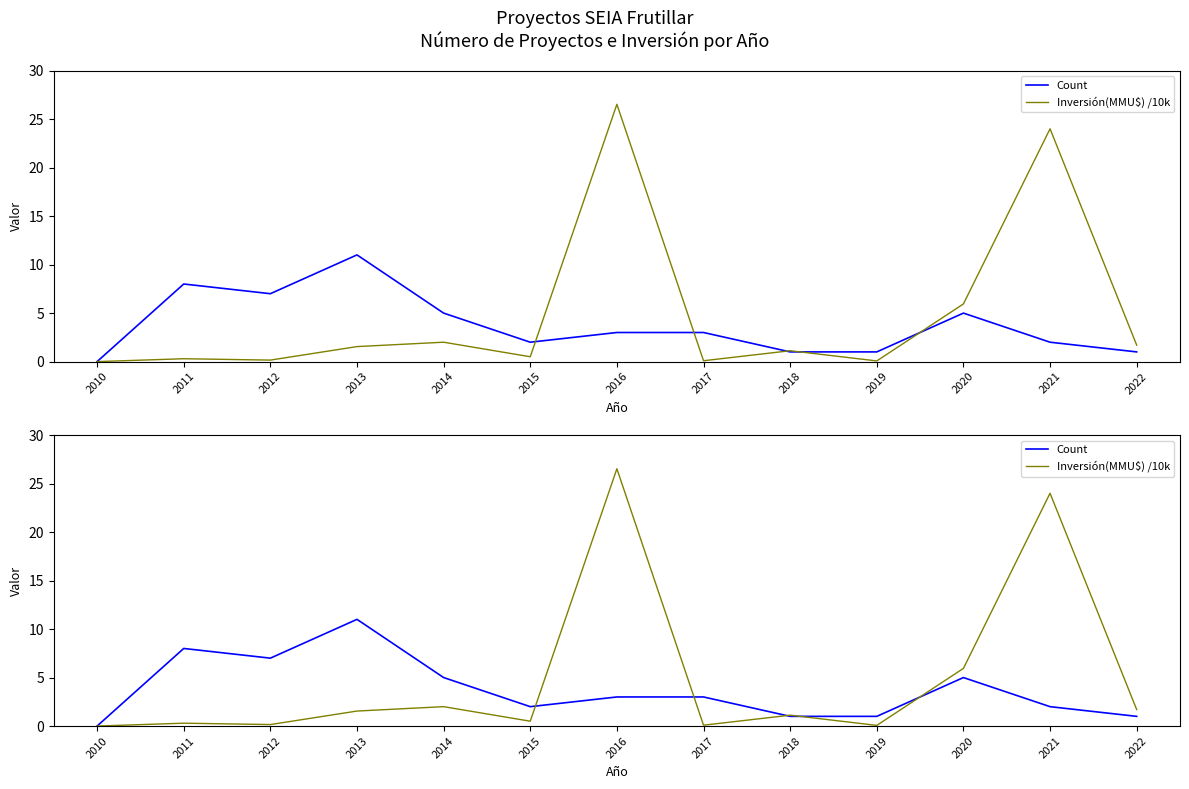

What are all the series names shown in the legend?

Count, Inversión(MMU$) /10k